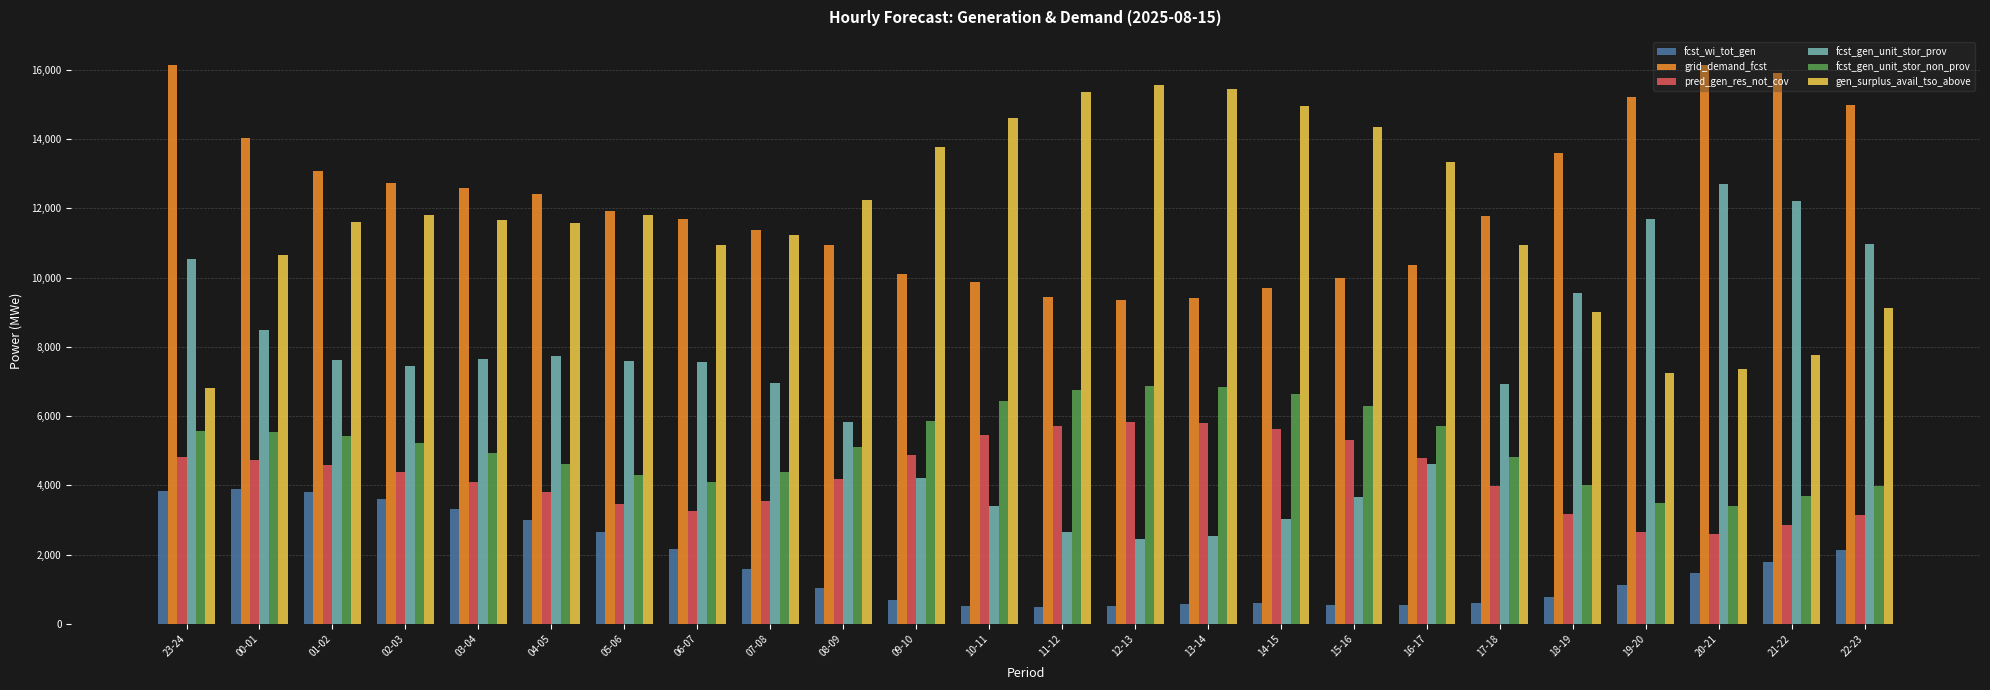

What is the difference between the gen_surplus_avail_tso_above values at 23-24 and 15-16?

7530